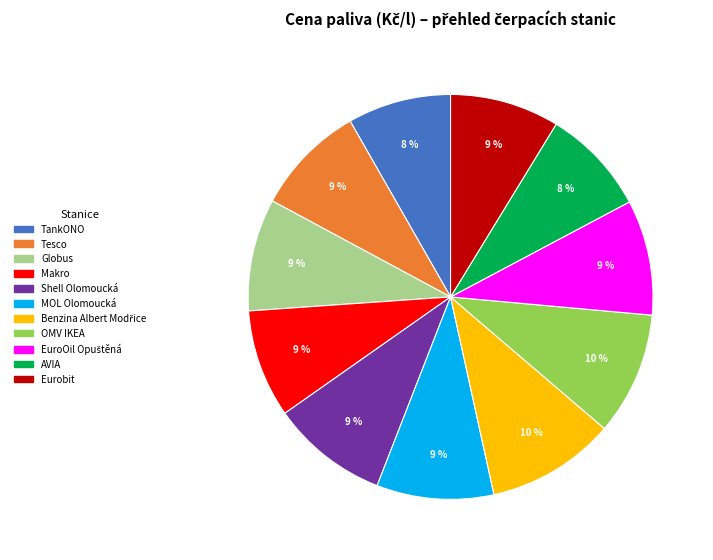

Is there a majority slice in this chart?

No